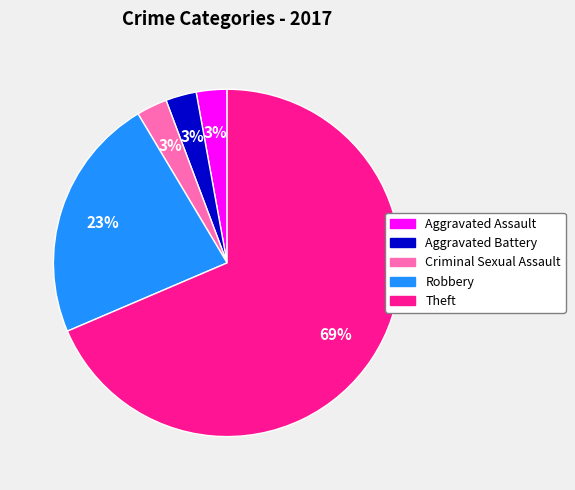

How many slices are in this pie chart?

5